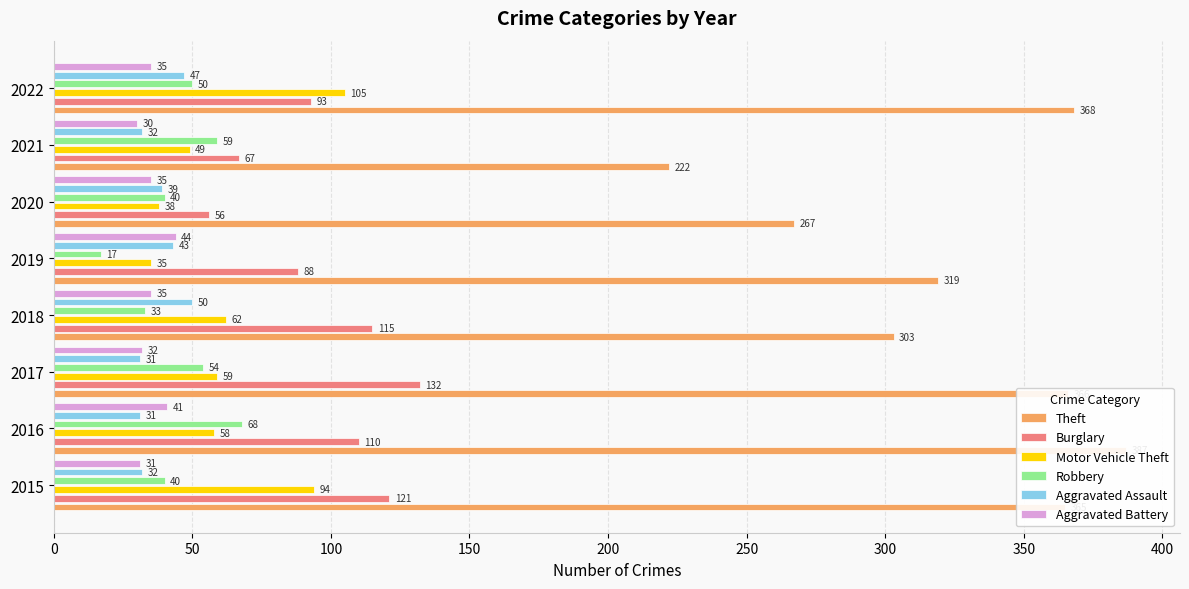

Which series has the largest range (max minus min)?

Theft